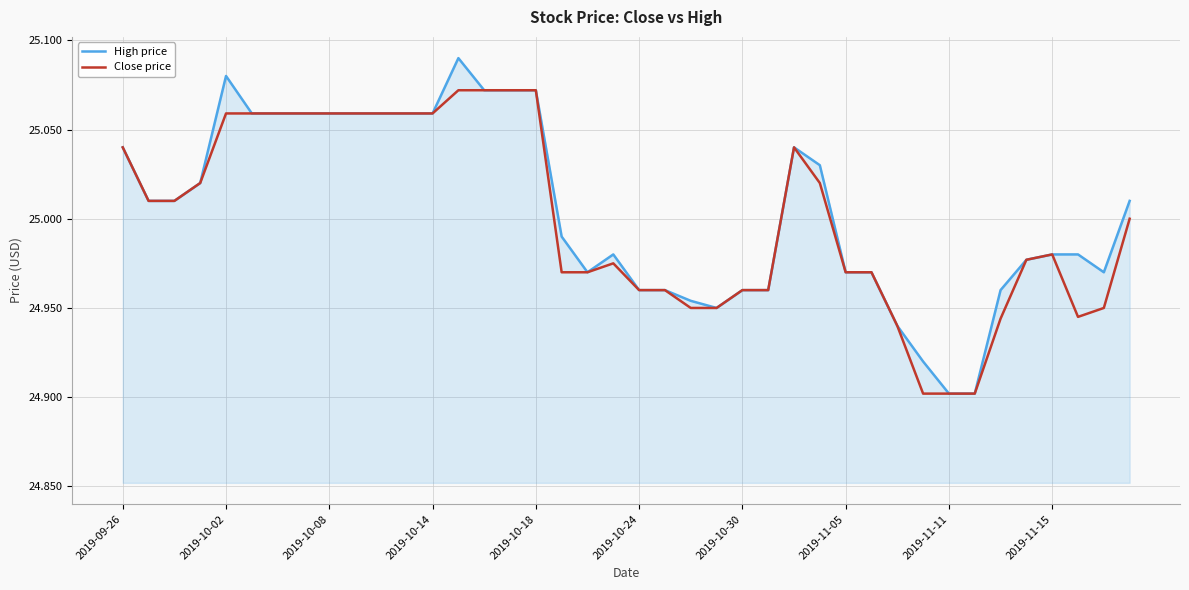

List the series in order of their peak value, highest first.

High price, Close price